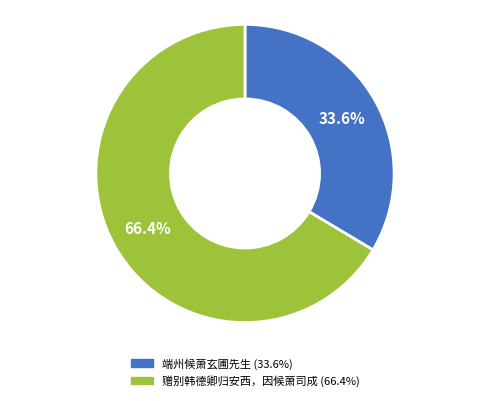

To the nearest percent, what is the difference between the 赠别韩德卿归安西，因候萧司成 and 端州候萧玄圃先生 slice percentages?

33%